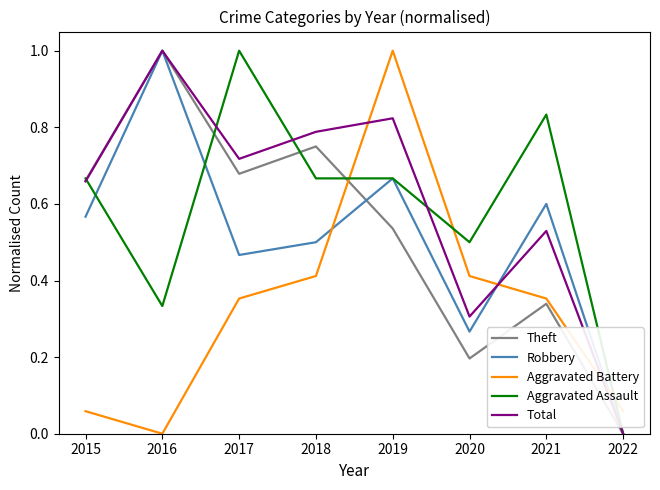

Between which two adjacent categories do Theft and Aggravated Battery first intersect?

2018 and 2019